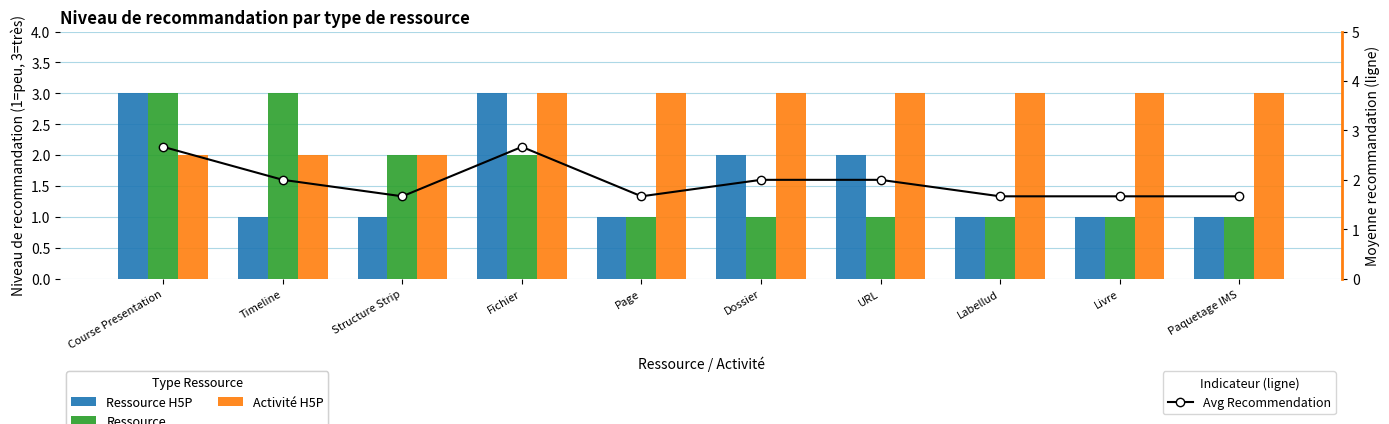

Reading right to left, transcribe all the data shown in this chart.

Ressource H5P: 1.0	1.0	1.0	2.0	2.0	1.0	3.0	1.0	1.0	3.0
Ressource: 1.0	1.0	1.0	1.0	1.0	1.0	2.0	2.0	3.0	3.0
Activité H5P: 3.0	3.0	3.0	3.0	3.0	3.0	3.0	2.0	2.0	2.0
Avg Recommendation: 1.7	1.7	1.7	2.0	2.0	1.7	2.7	1.7	2.0	2.7